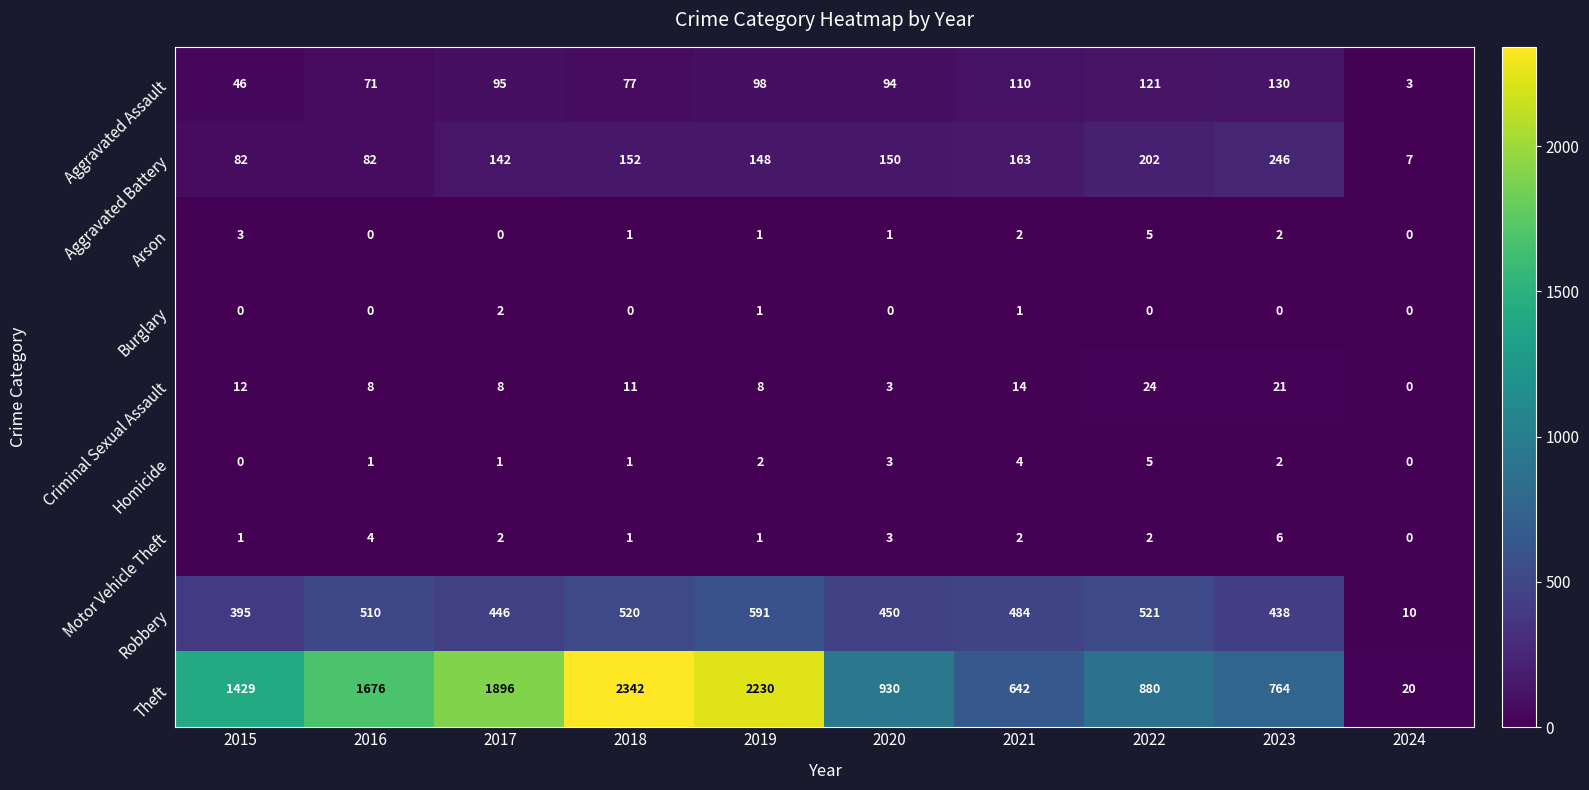

What is the difference between the maximum and minimum values in the Motor Vehicle Theft series?

6